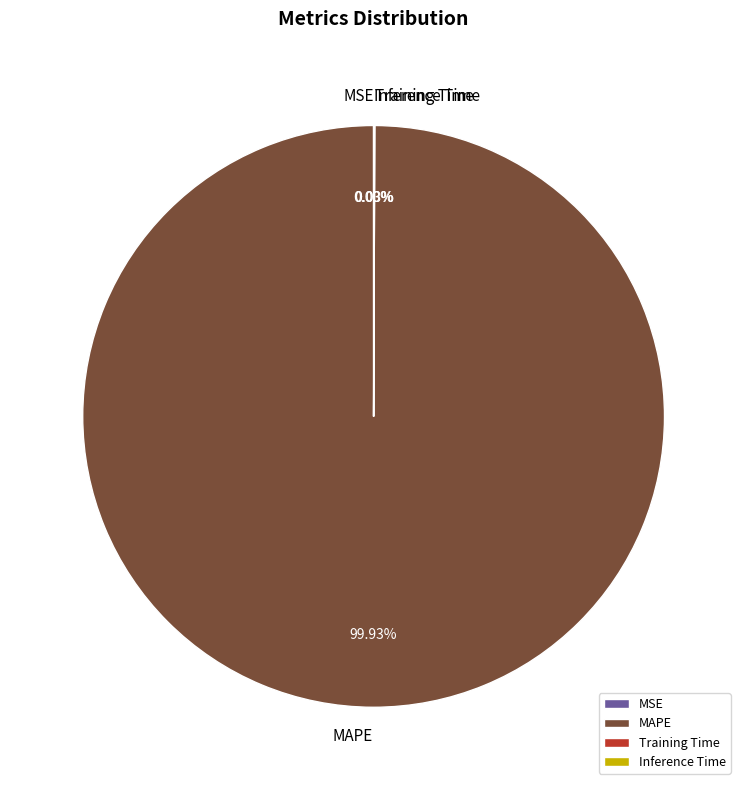

Which slice represents more than half of the pie?

MAPE